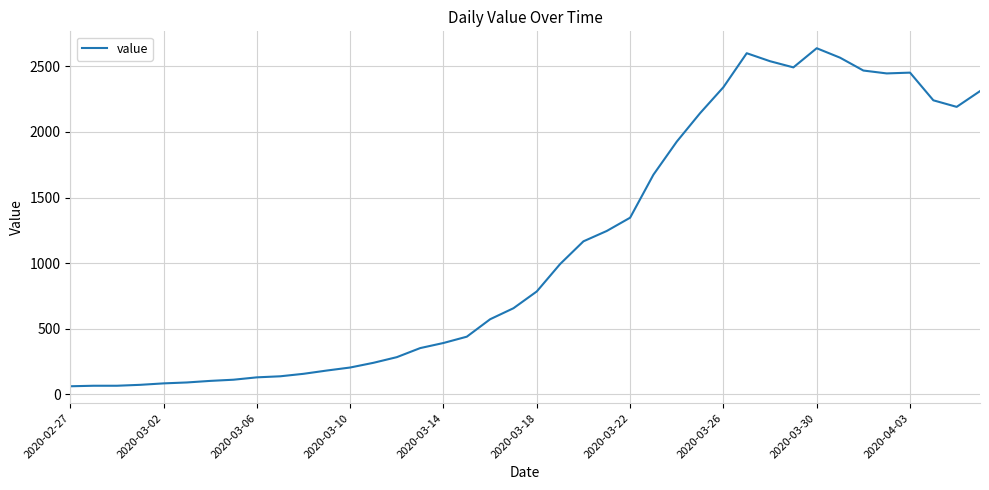

What is the difference between the maximum and minimum values?

2577